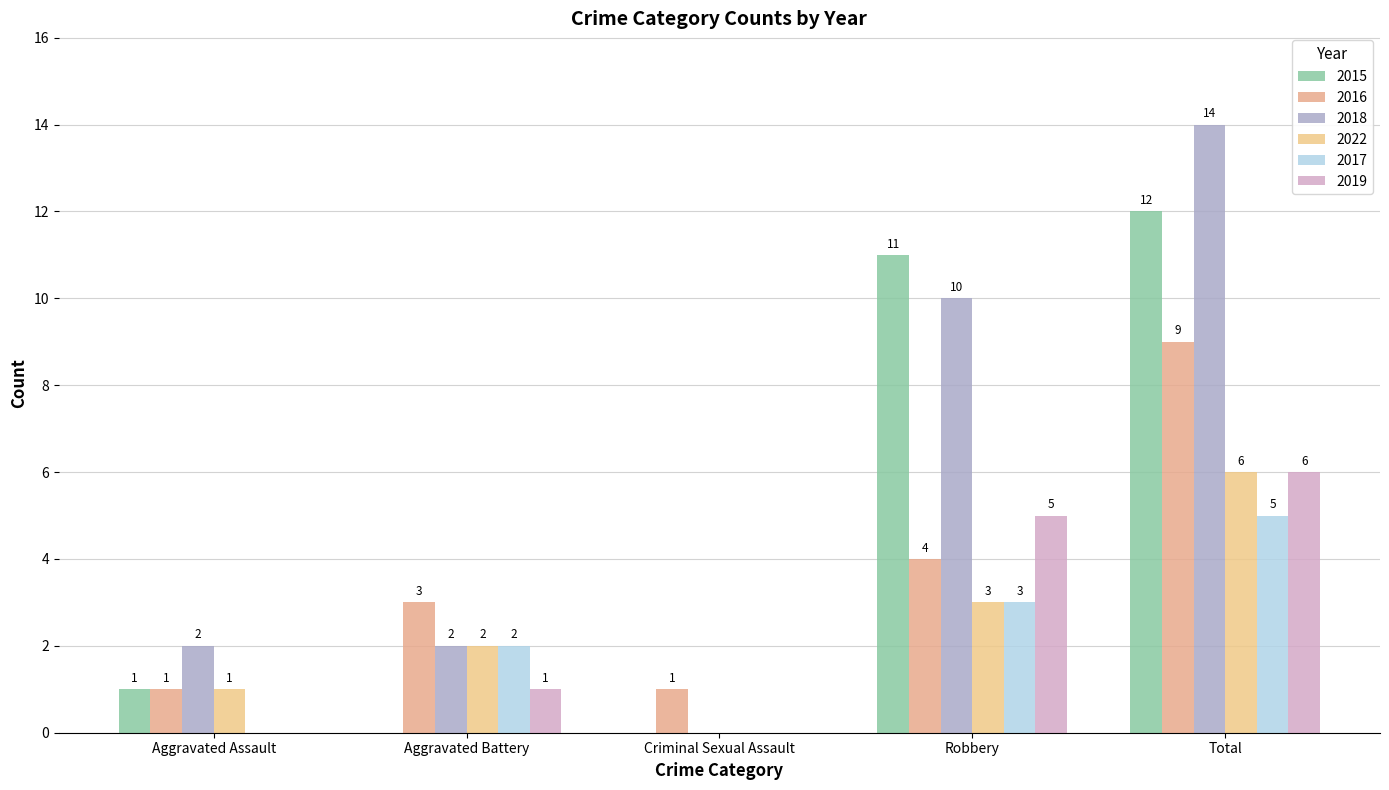

Is it true that 2019 equals 9 at Total?

False